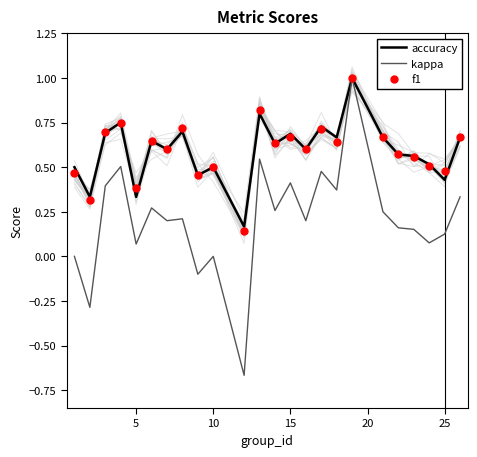

The value of accuracy at 10 is 0.8. True or false?

False